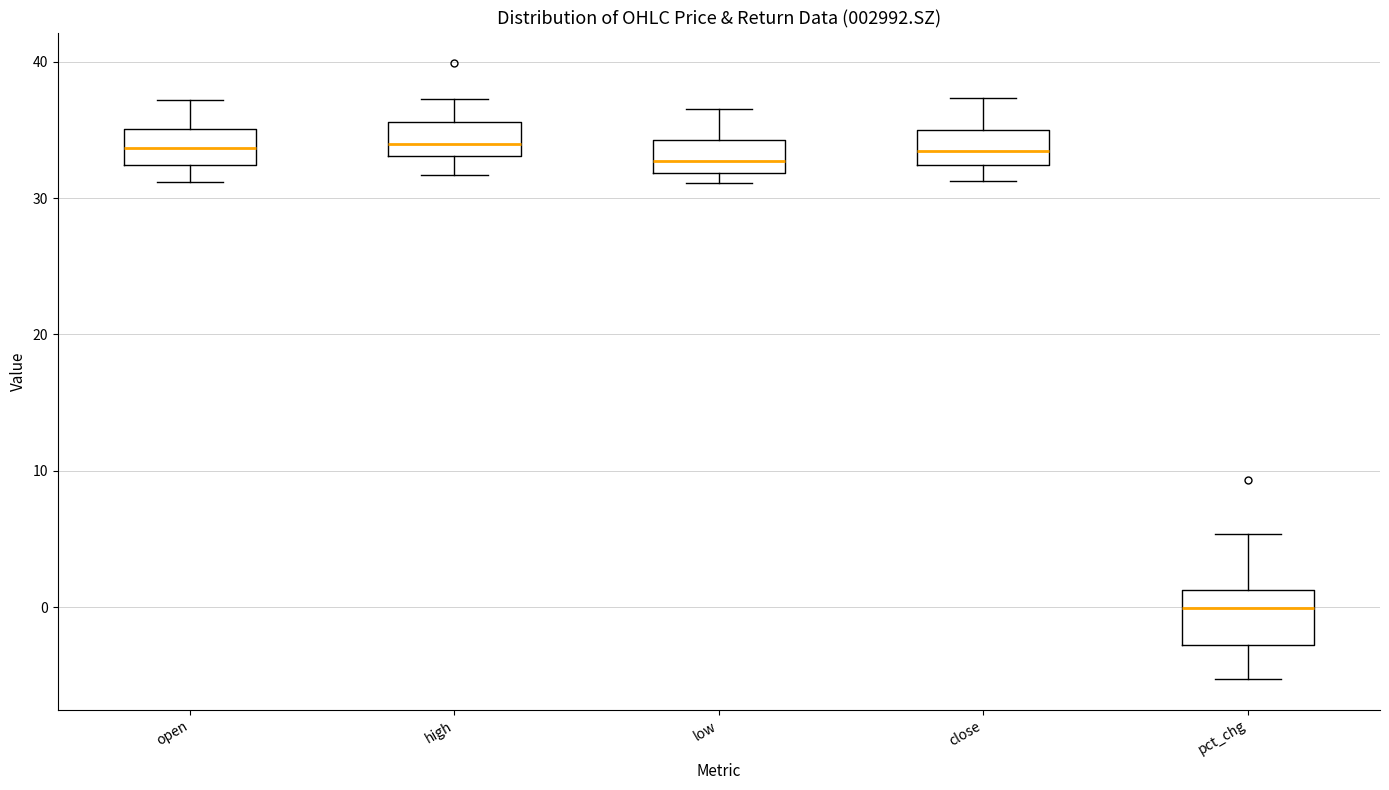

Reading left to right, read every box against the y-axis: the position of its median line, the range the box covers, and the ends of its whiskers. The values are not printed on the chart, so give them approximately, as read against the axis.

open: median 34, box 32 to 35, whiskers 31 to 37
high: median 34, box 33 to 36, whiskers 32 to 37
low: median 33, box 32 to 34, whiskers 31 to 37
close: median 33, box 32 to 35, whiskers 31 to 37
pct_chg: median 0, box -3 to 1, whiskers -5 to 5